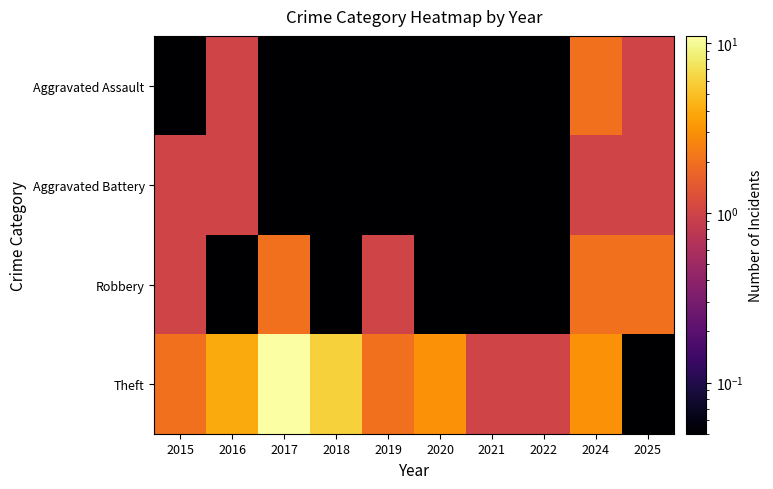

At how many categories does at least one series exceed 0?

10